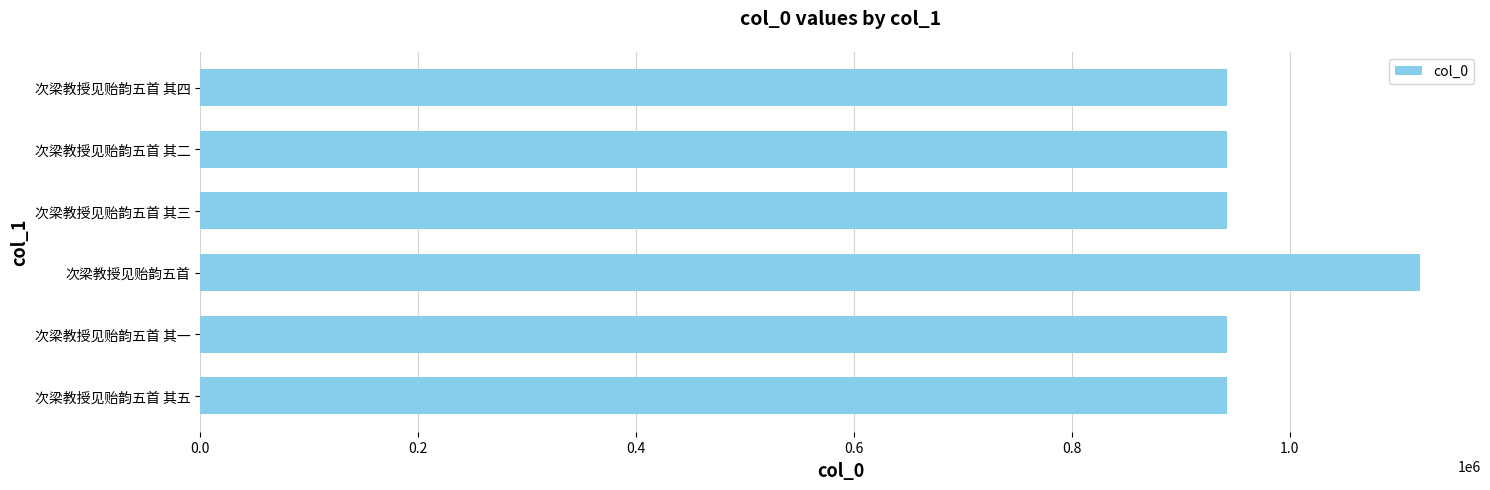

Is it true that the value at 次梁教授见贻韵五首 其三 is 942471?

True